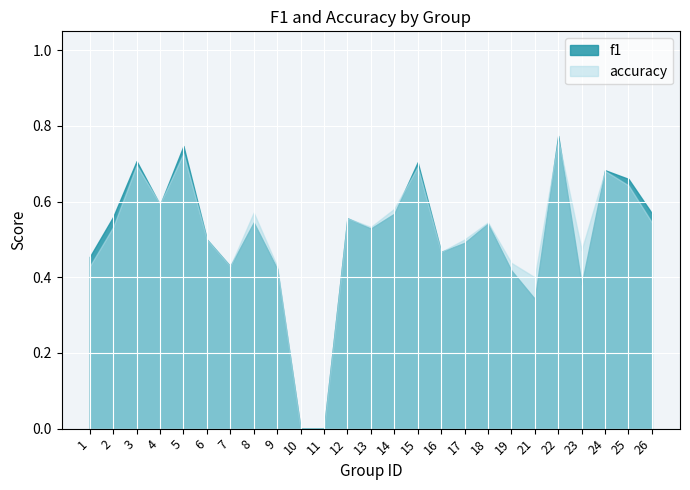

True or false: accuracy and f1 intersect in this chart.

True